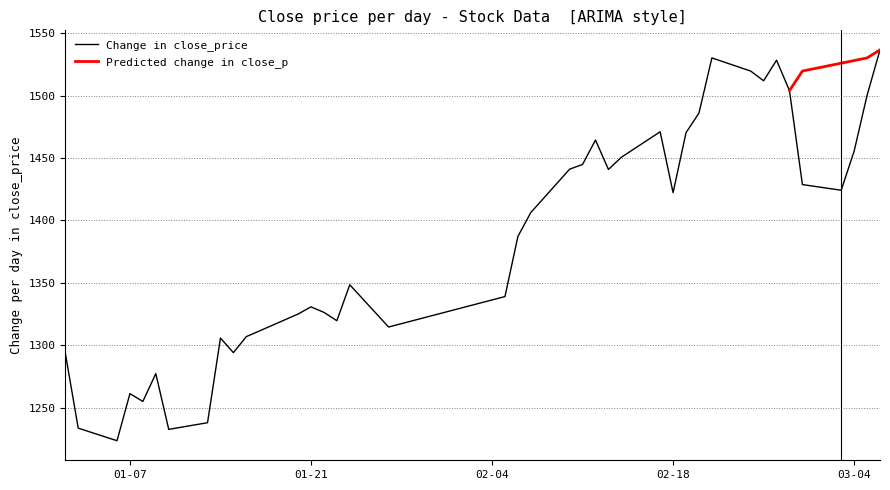

What is the lowest value of the Change in close_price series?

1223.5